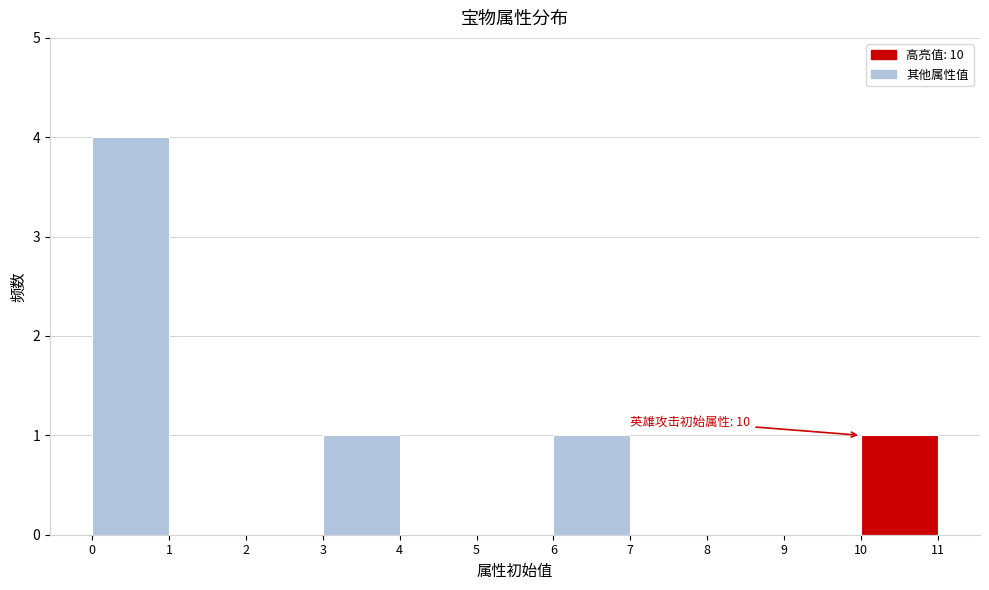

Over which range of the x-axis is the bar tallest?

0 to 1